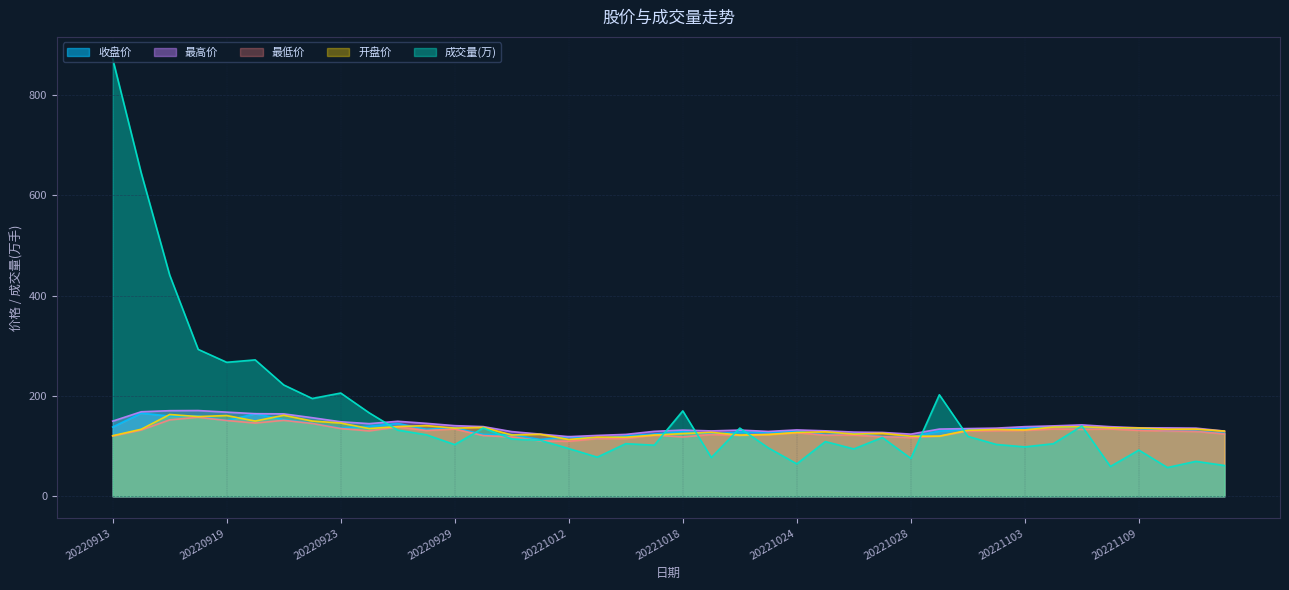

What is the total value across all series at 20221101?

649.9